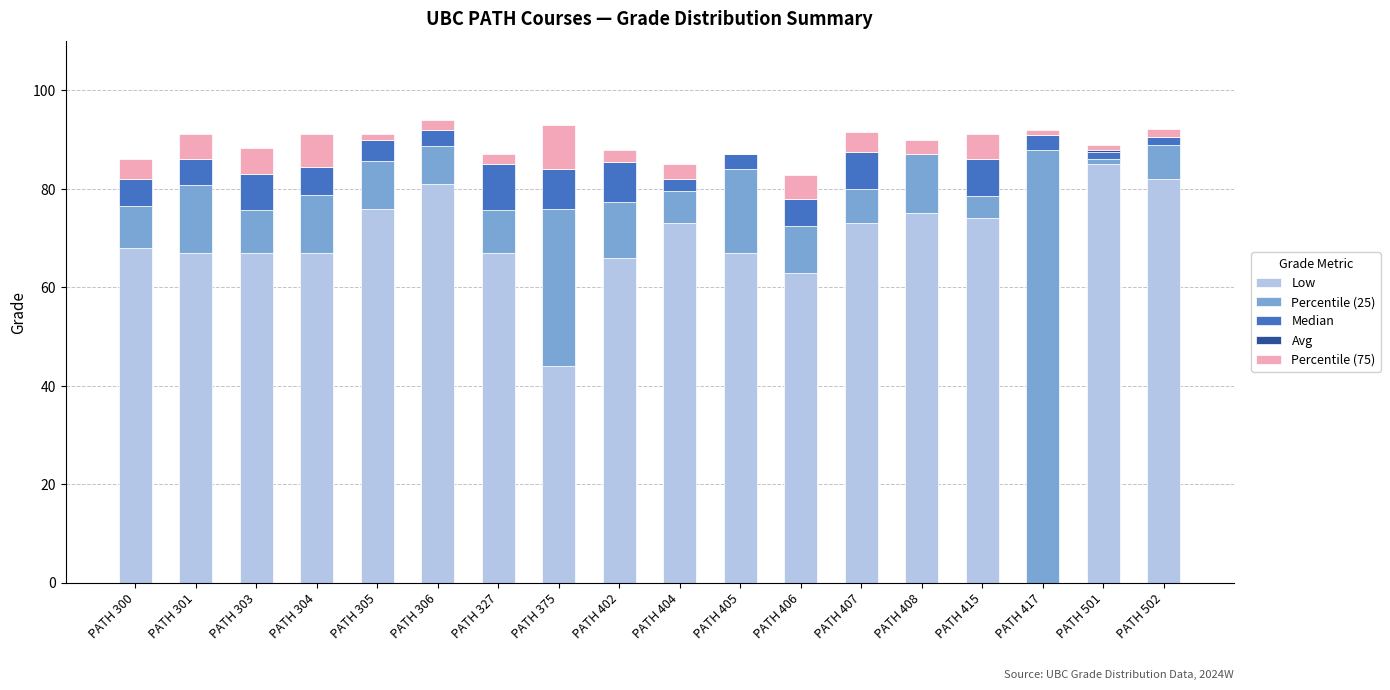

Is it true that Low equals 116.9 at PATH 415?

False